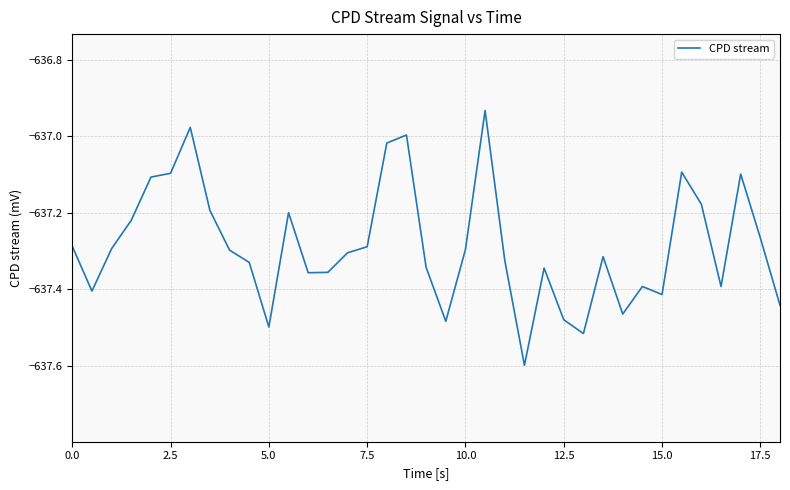

What is the minimum value shown in the chart?

-637.6